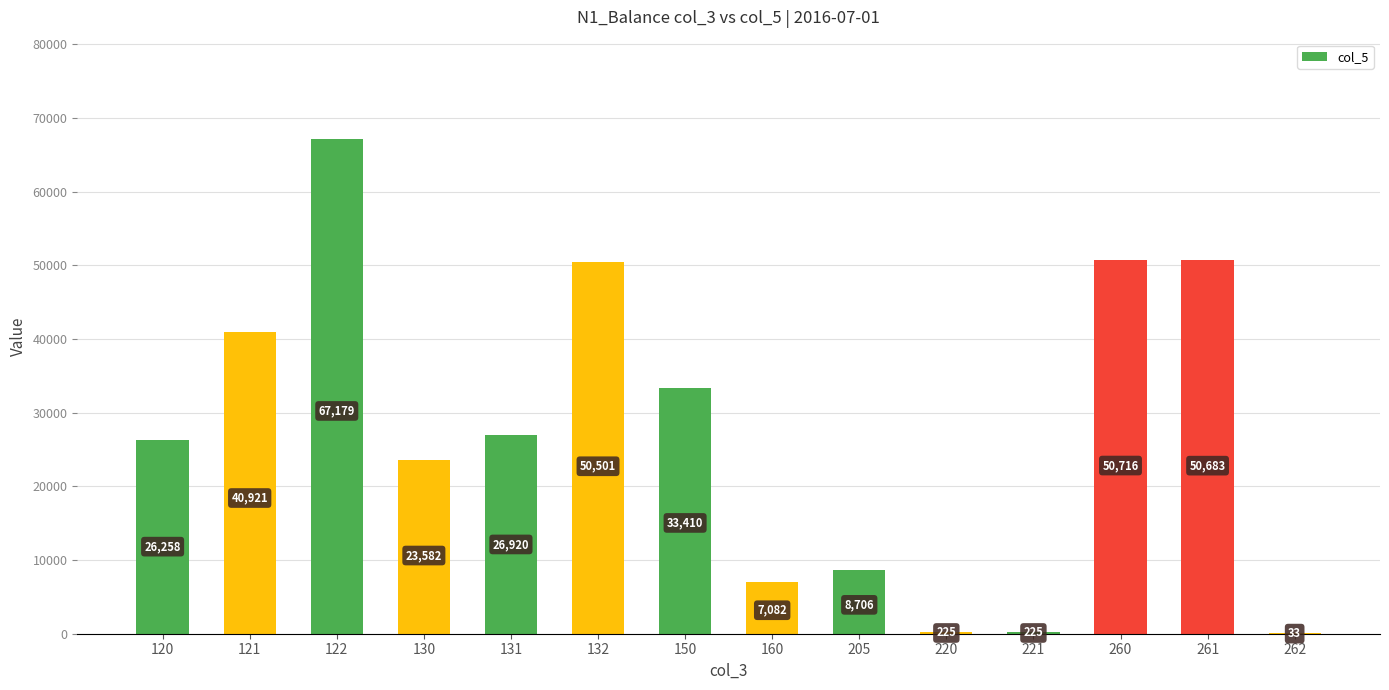

At which label is the value closest to 33606?

150